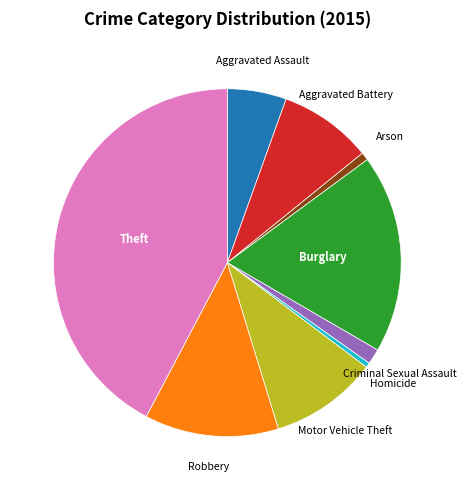

Does any single category account for the majority?

No